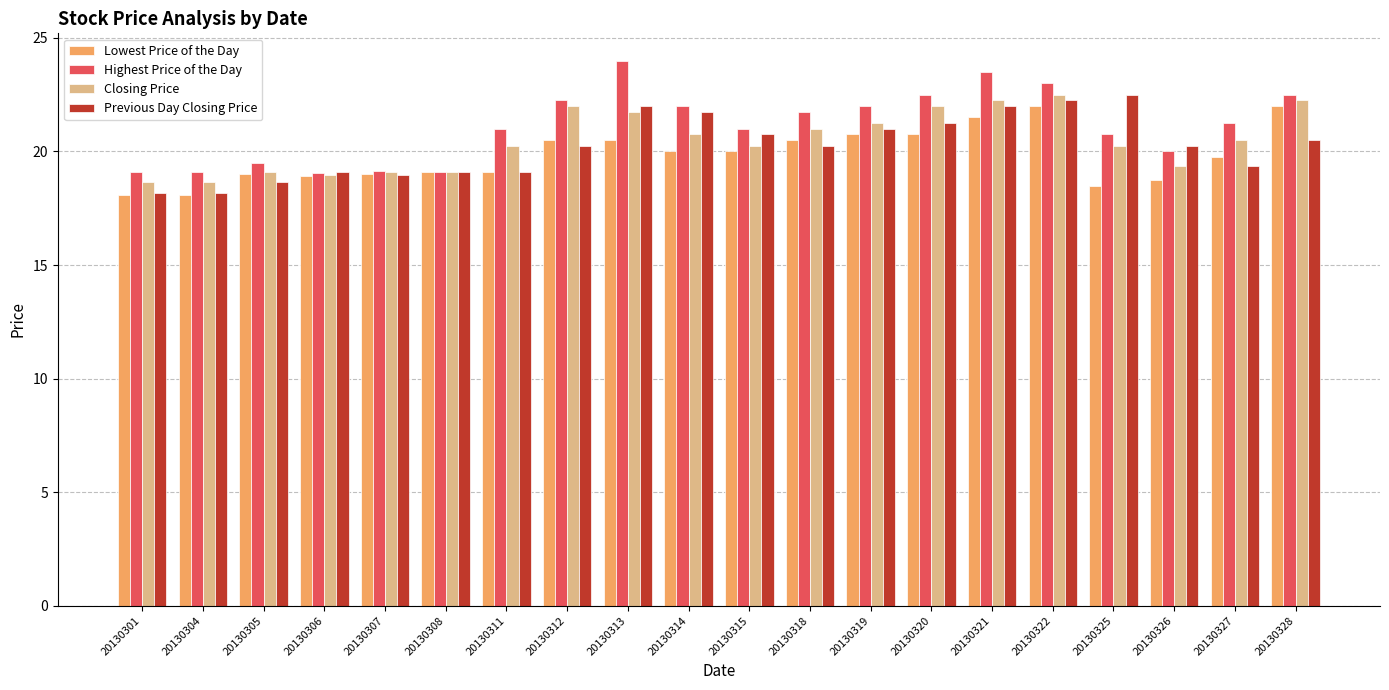

At how many categories does at least one series exceed 18?

20